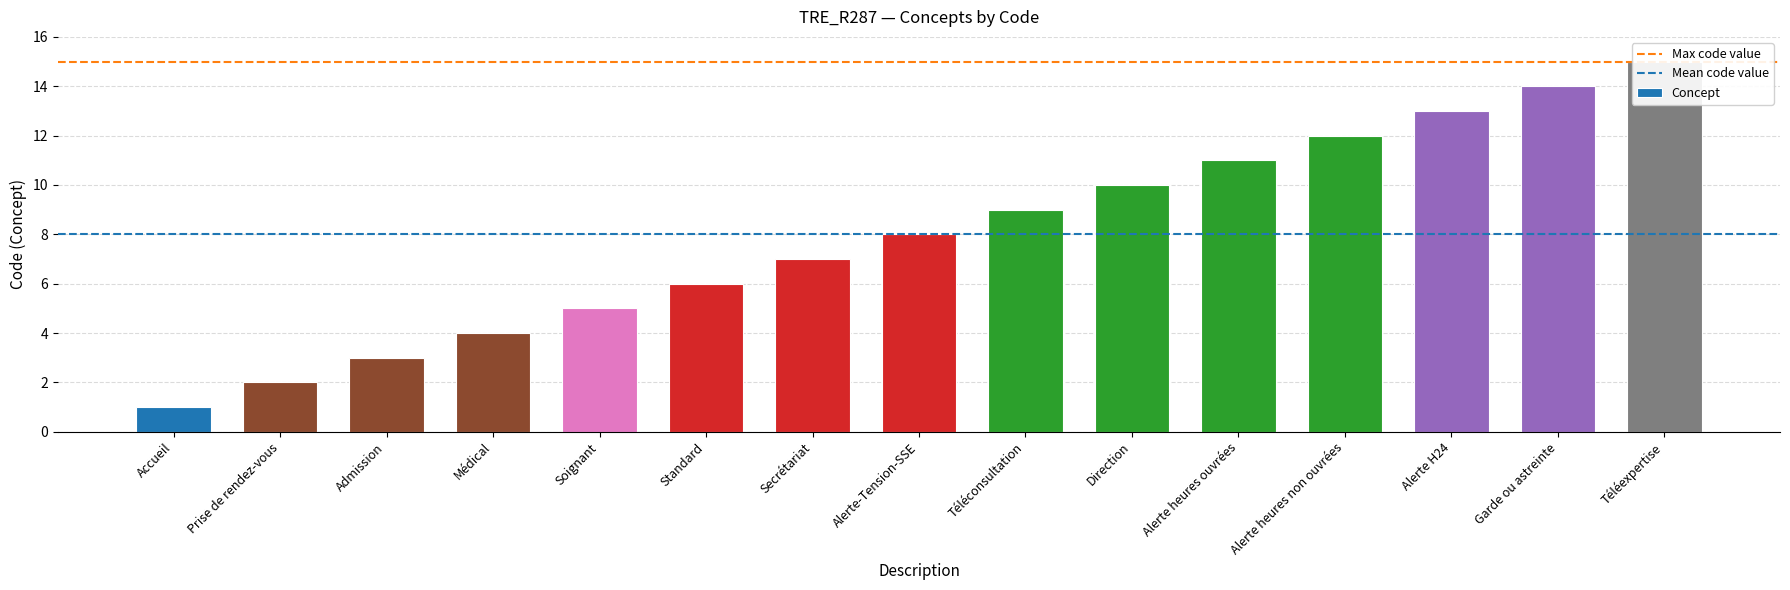

Which has a higher value, Secrétariat or Téléexpertise?

Téléexpertise